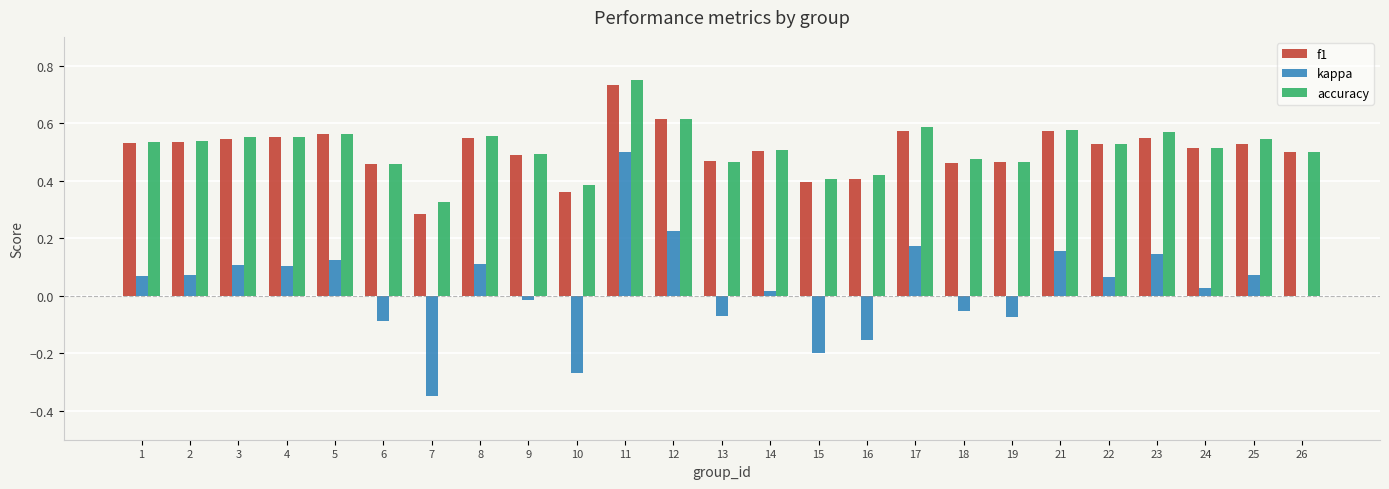

Is the value of accuracy at 6 greater than the value of f1 at 2?

No